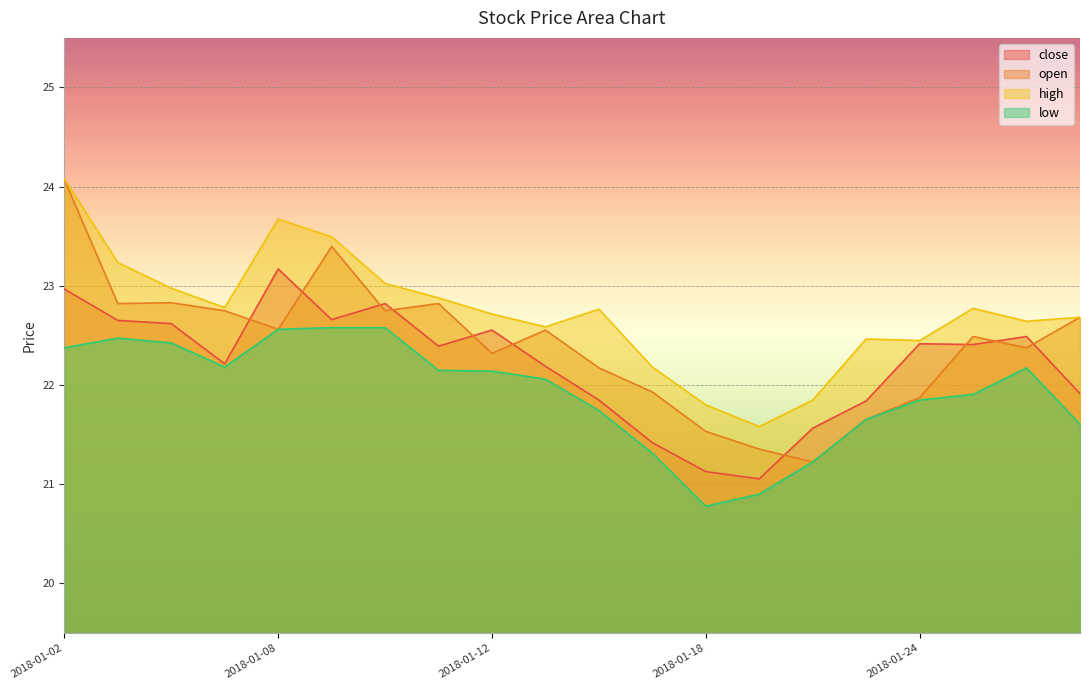

After their last crossing, which series has the higher values: close or open?

open